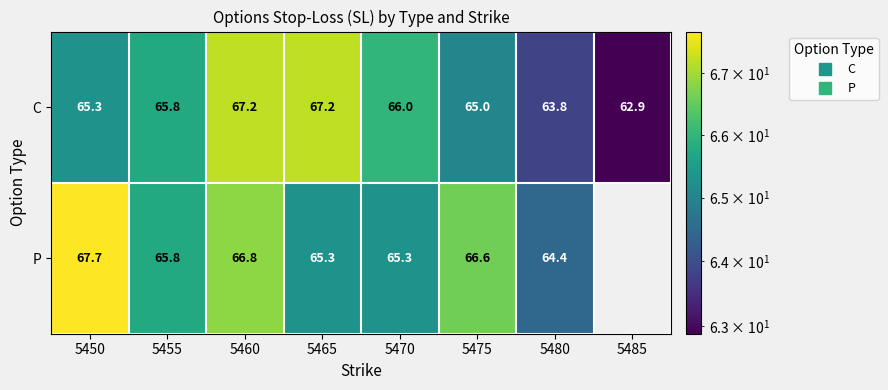

Which series has the largest total across all categories?

C